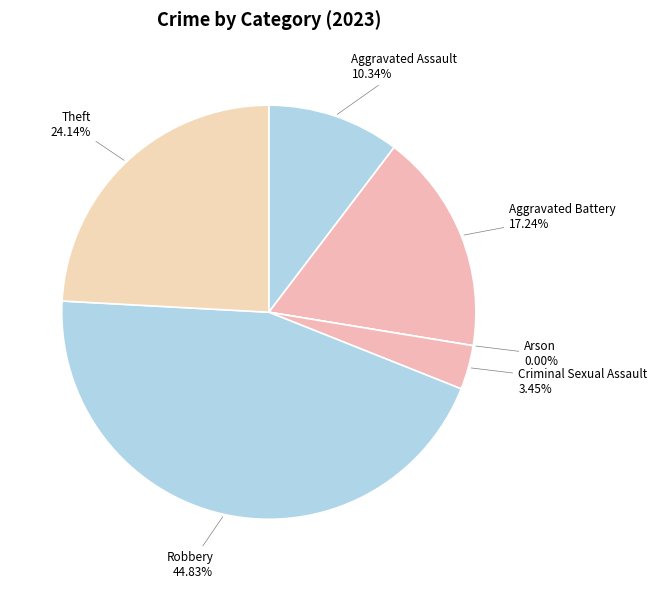

What is the change in value from Aggravated Battery to Robbery?

+8